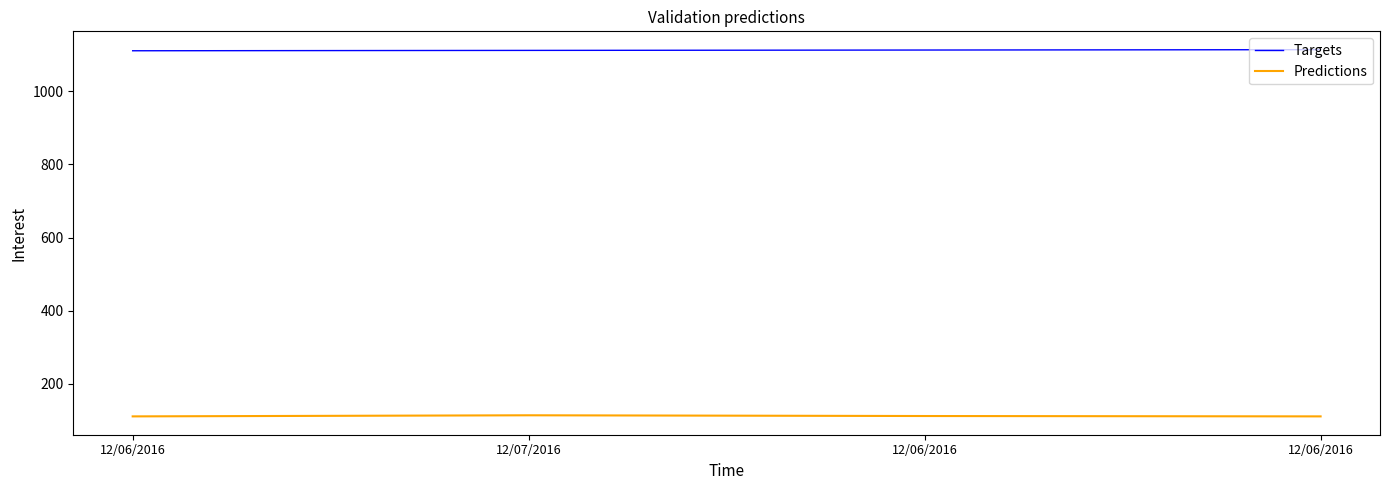

What are all the series names shown in the legend?

Targets, Predictions